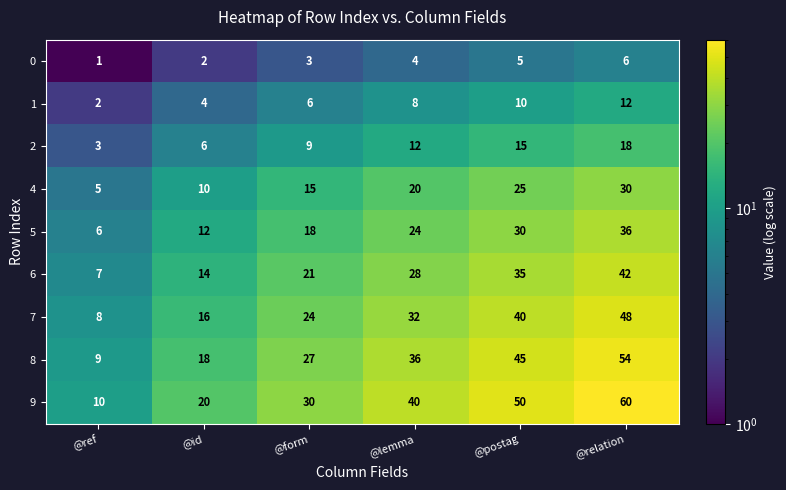

What is the greatest value displayed?

60